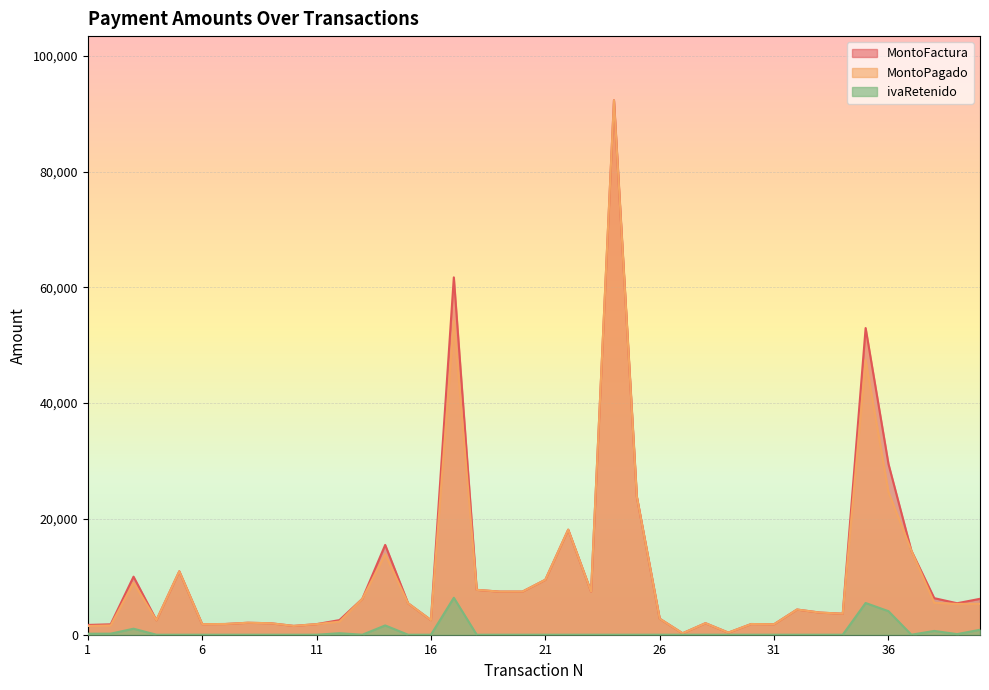

List the labels in order of ivaRetenido value, smallest first.

4, 5, 6, 7, 8, 9, 10, 11, 13, 15, 16, 18, 19, 20, 21, 22, 23, 24, 25, 26, 27, 28, 29, 30, 31, 32, 33, 34, 37, 39, 1, 2, 12, 38, 40, 3, 14, 36, 35, 17